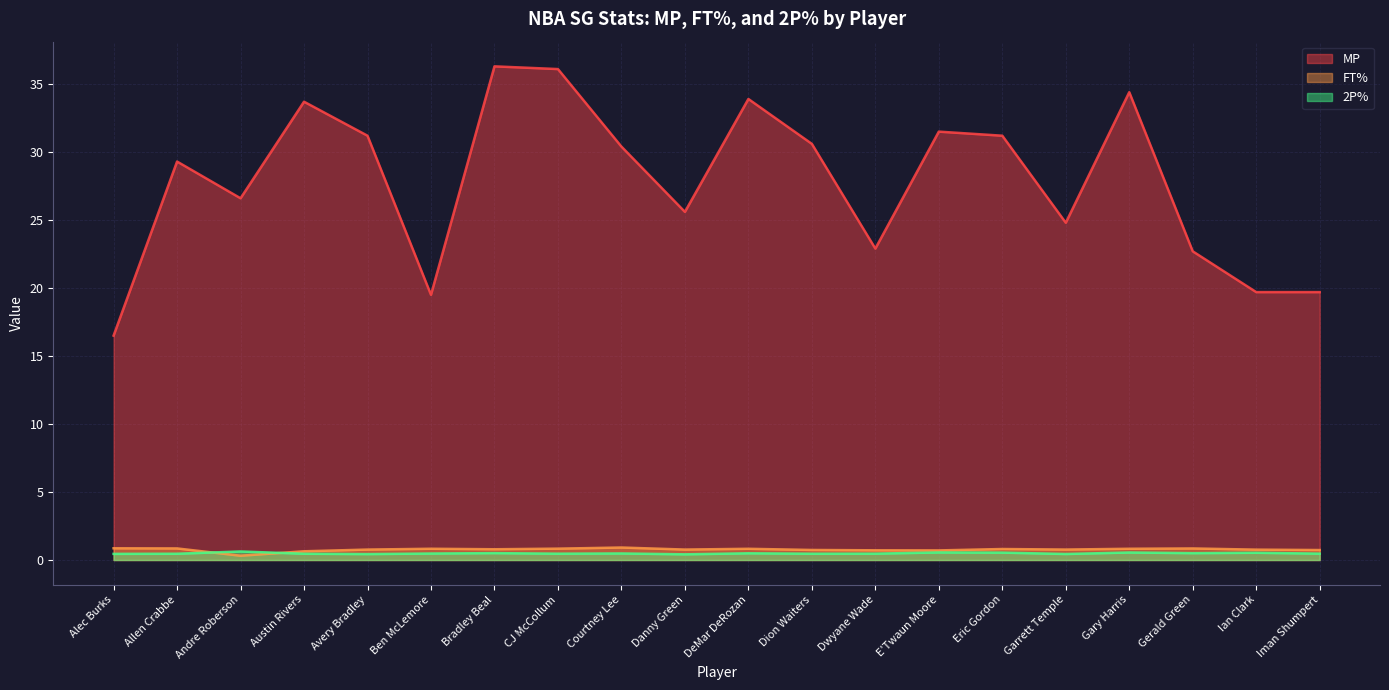

Which series has the largest range (max minus min)?

MP